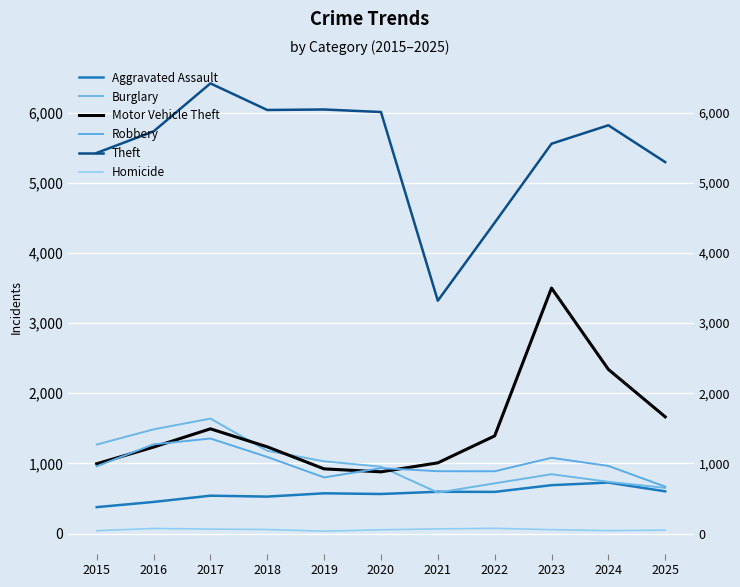

Where is Motor Vehicle Theft nearest to the value 2188?

2024